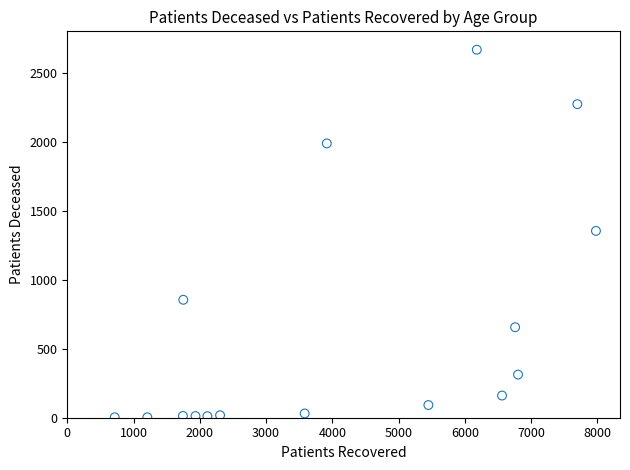

What is the range of X values (max minus min)?

7263